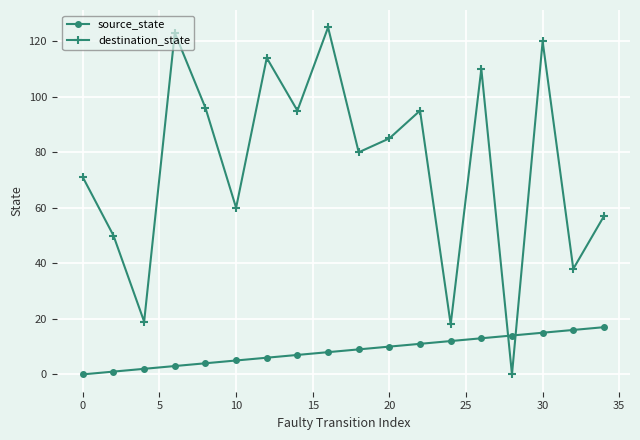

How many values in destination_state are above zero?

17